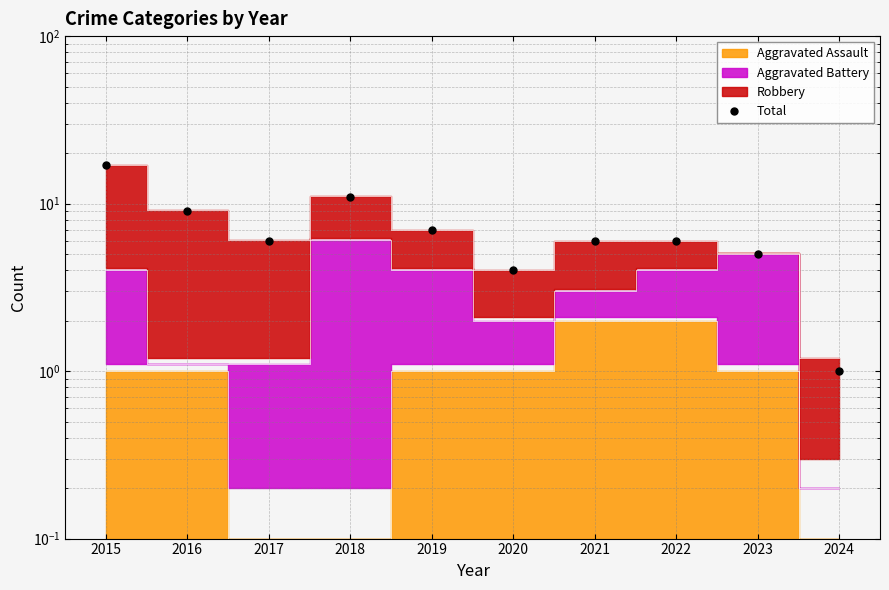

At which category does the data reach its first local peak?

2018